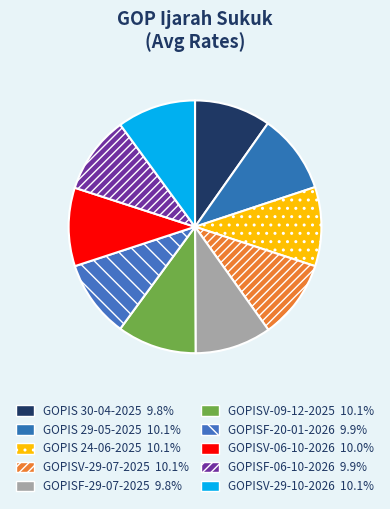

How many segments does this pie chart have?

10